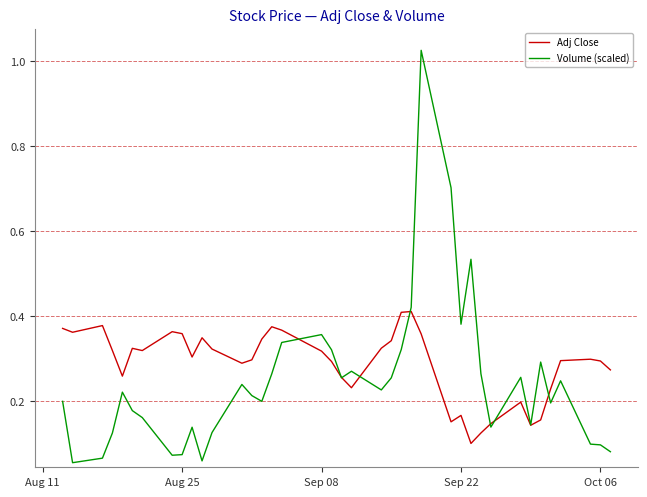

Which series has the widest spread of values?

Volume (scaled)